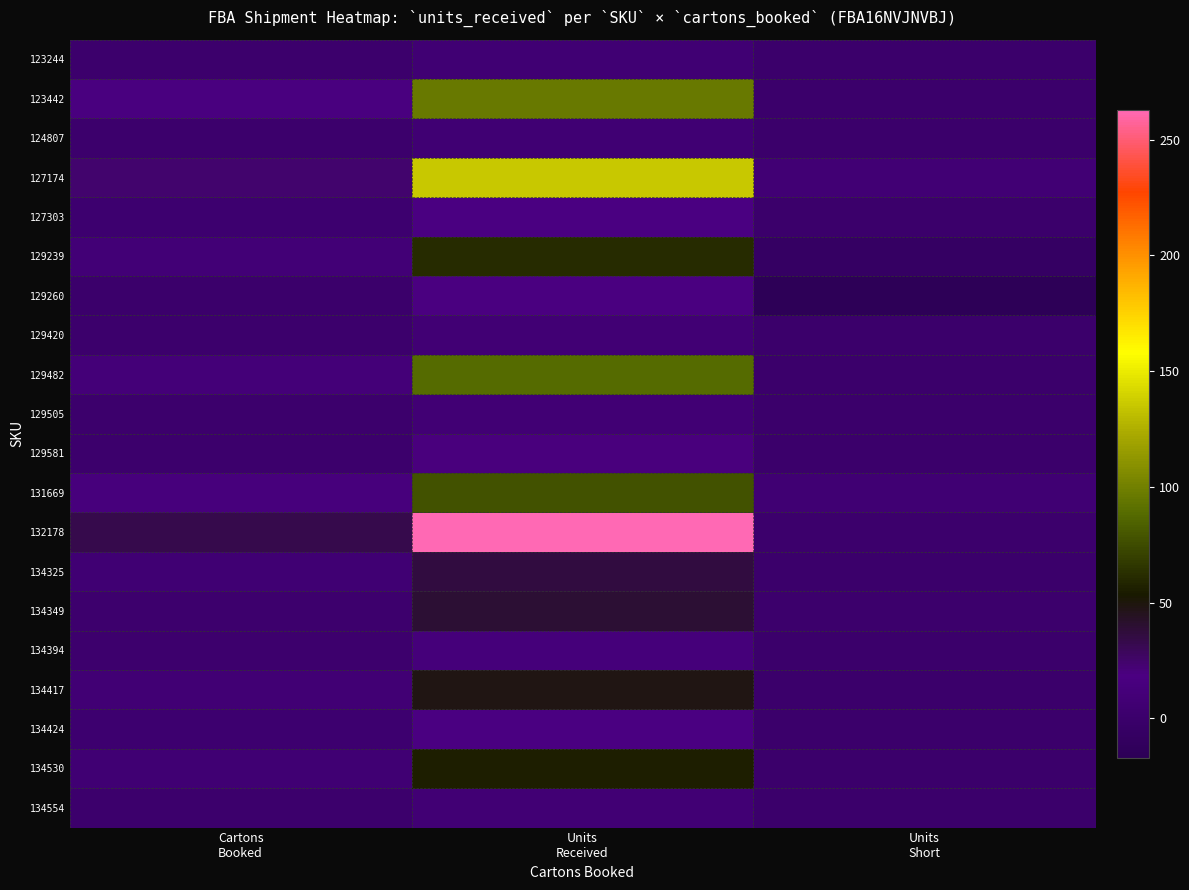

What is the total value across all series at Units
Short?

-8